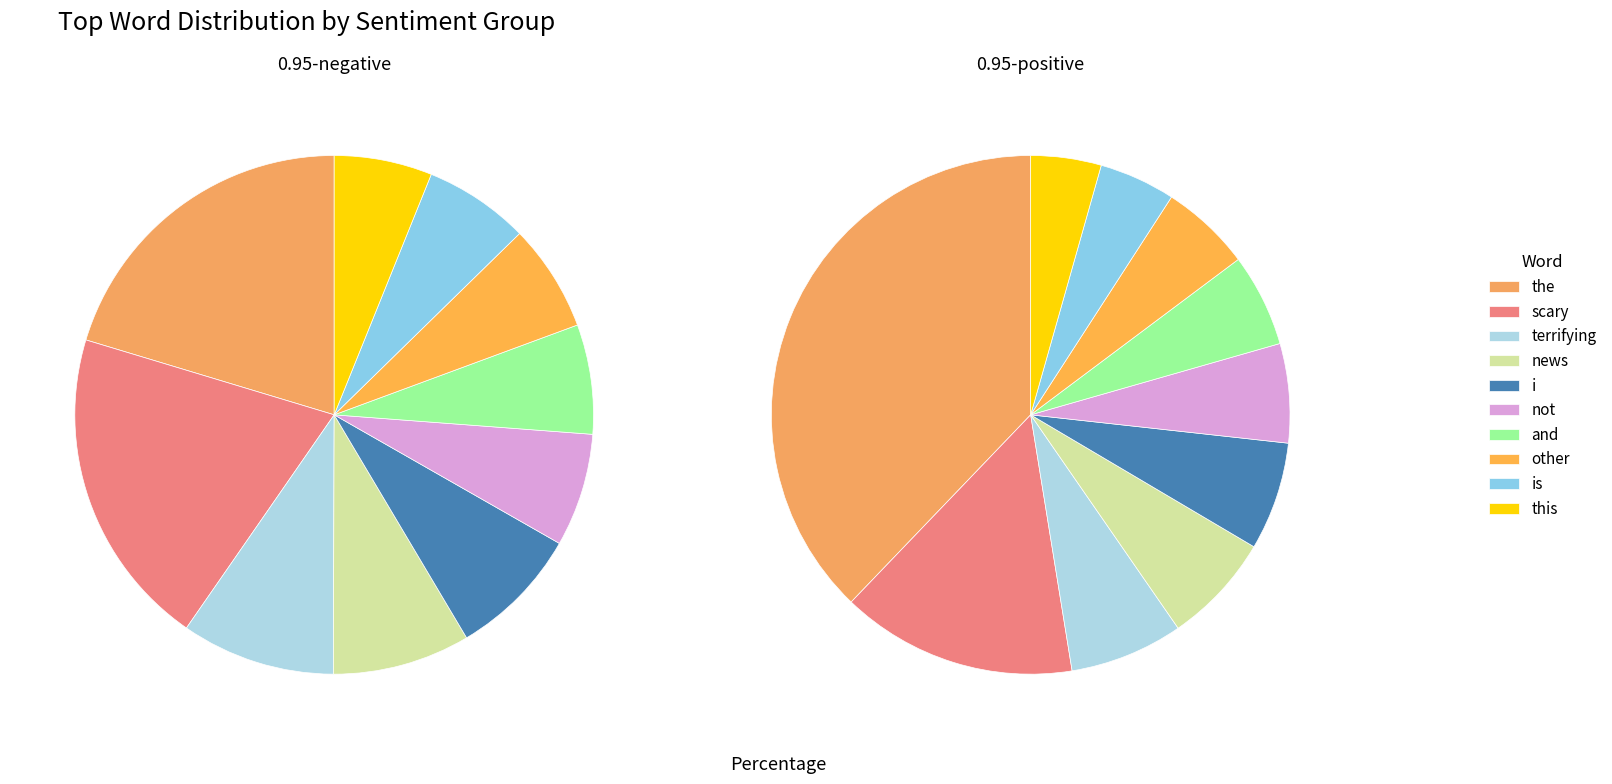

What is the smallest slice in the pie chart?

this